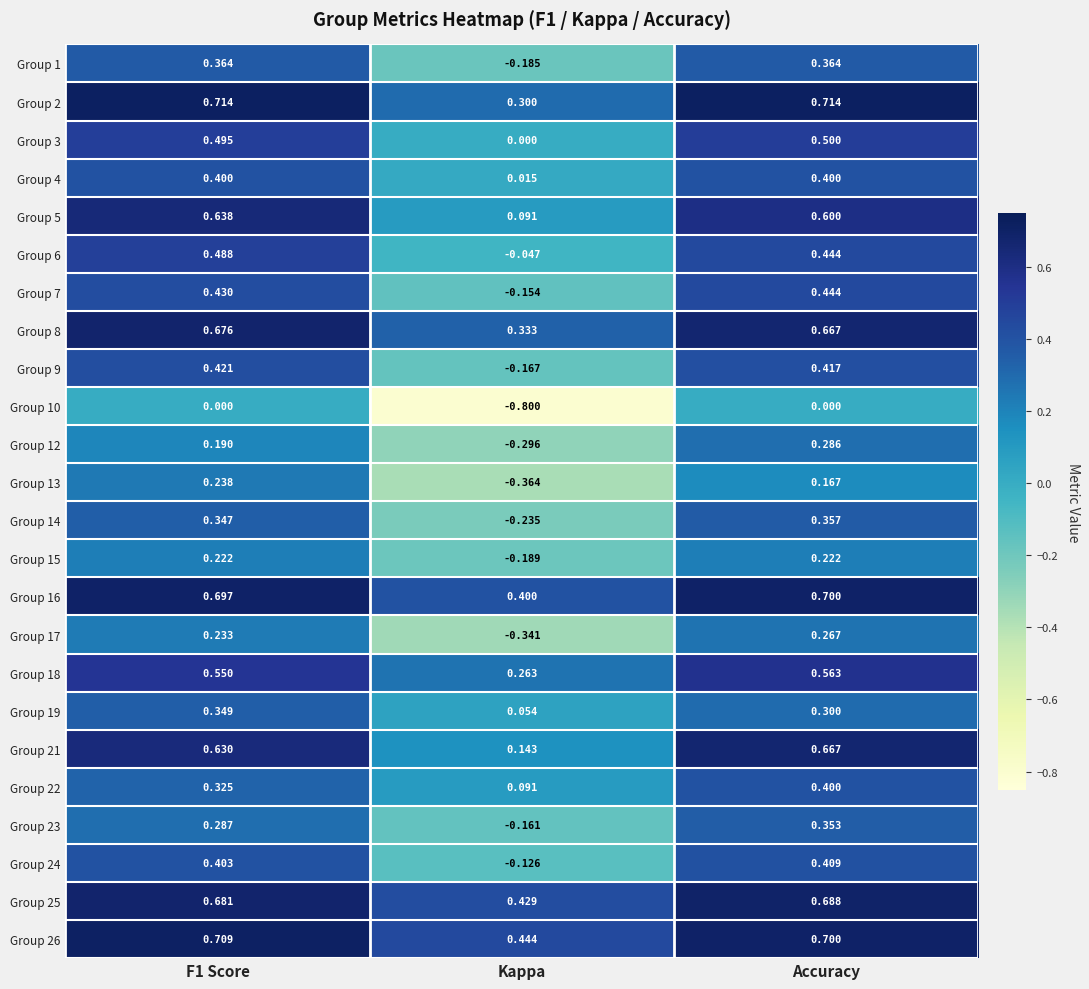

What is the spread (max minus min) of values at Accuracy?

0.7